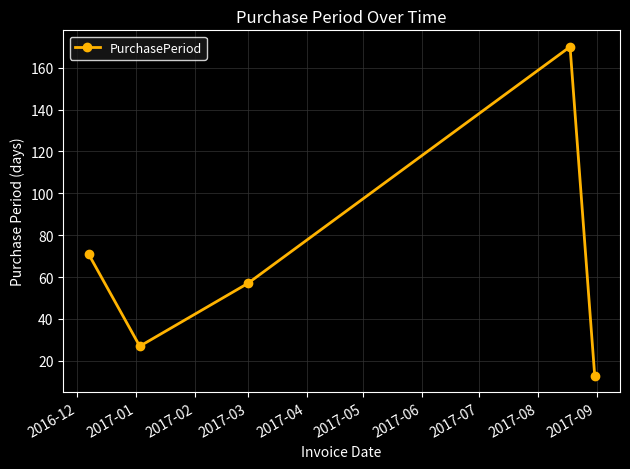

What is the smallest value displayed?

13